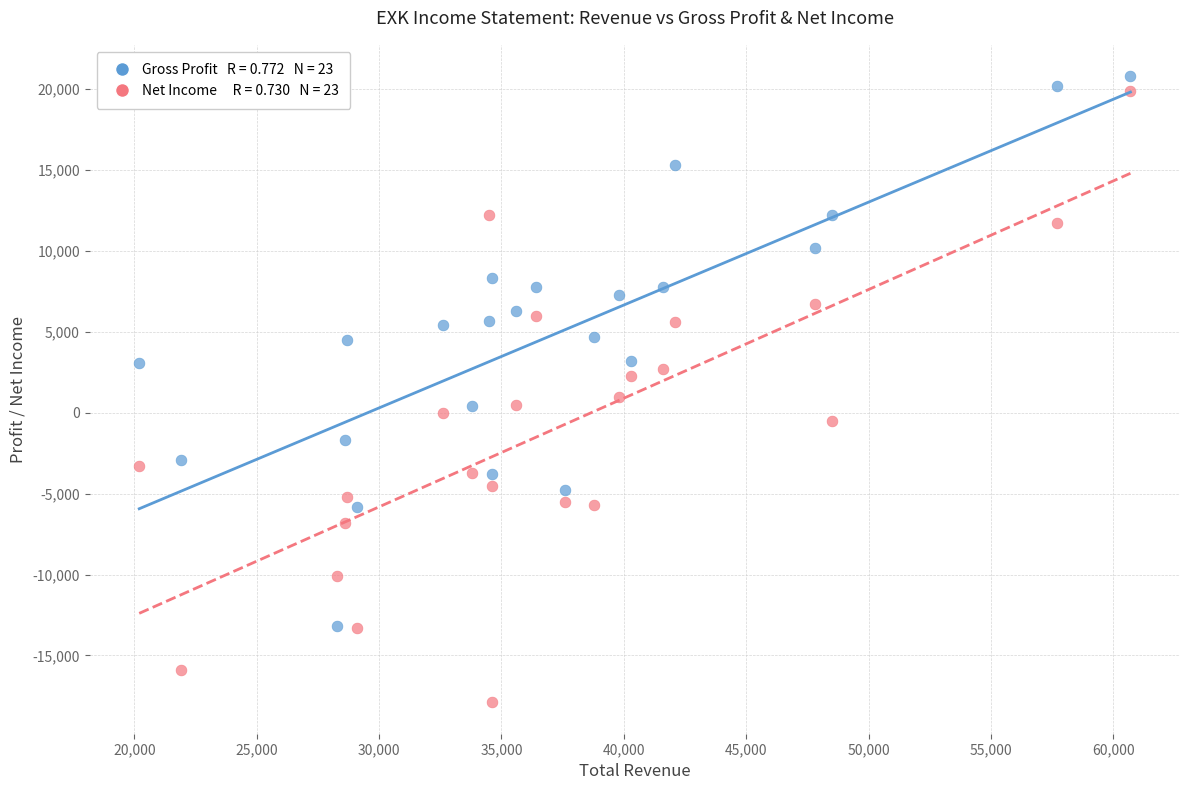

Across all data points, what is the range of X values (max minus min)?

40500